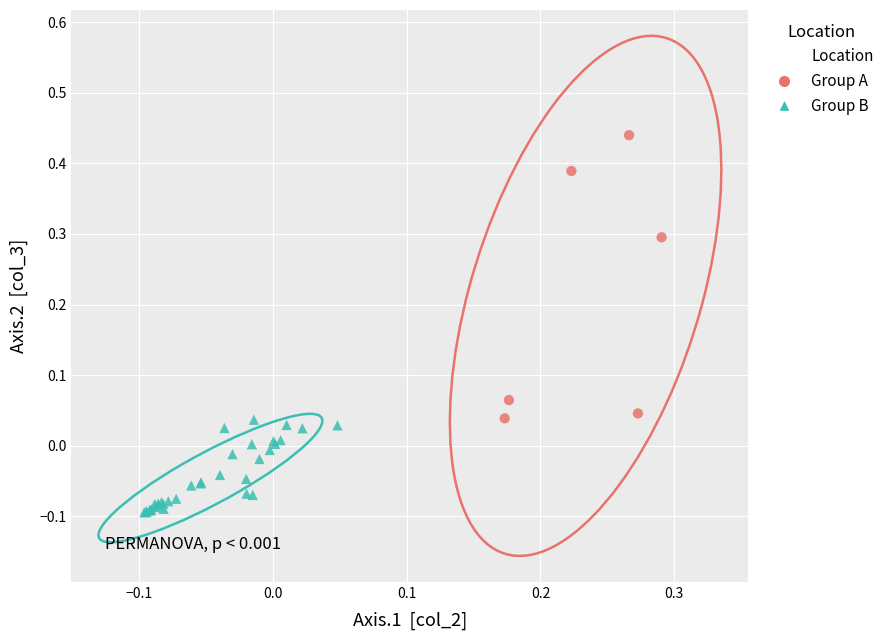

Which series contains the highest Y value?

Group A